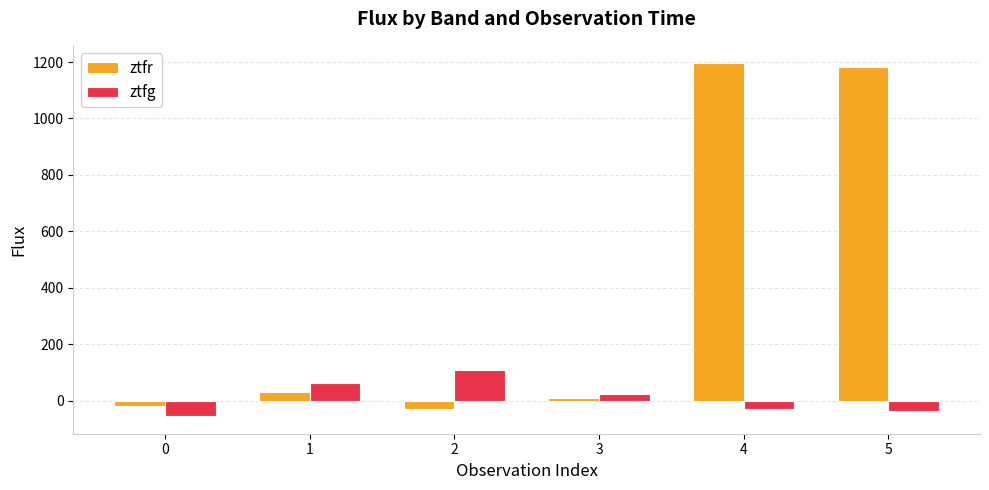

What is the maximum value shown in the chart?

1195.0